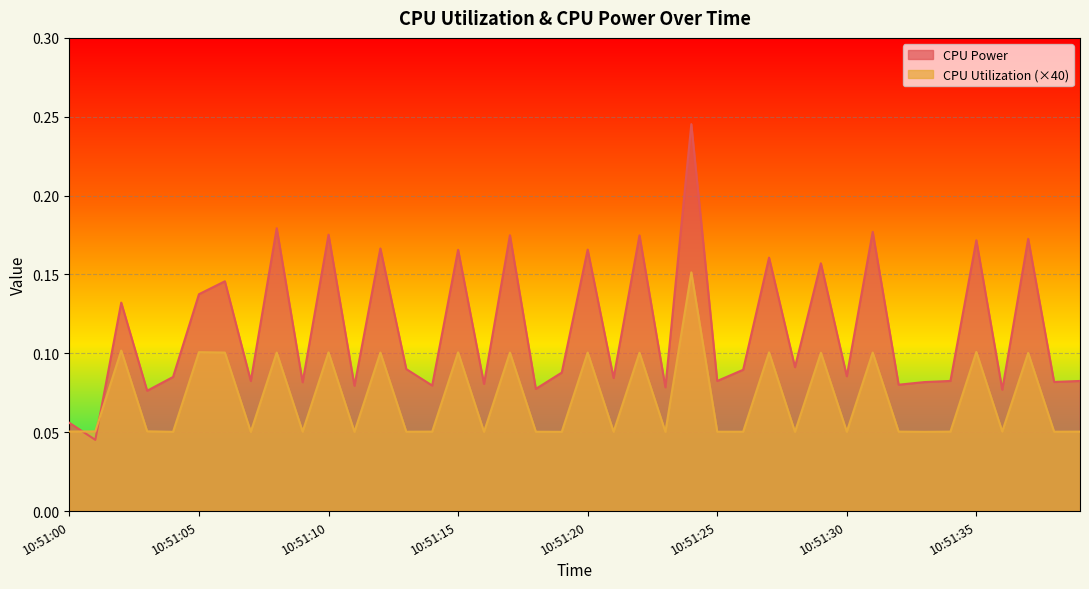

At which category does CPU Power reach its first local peak?

10:51:02